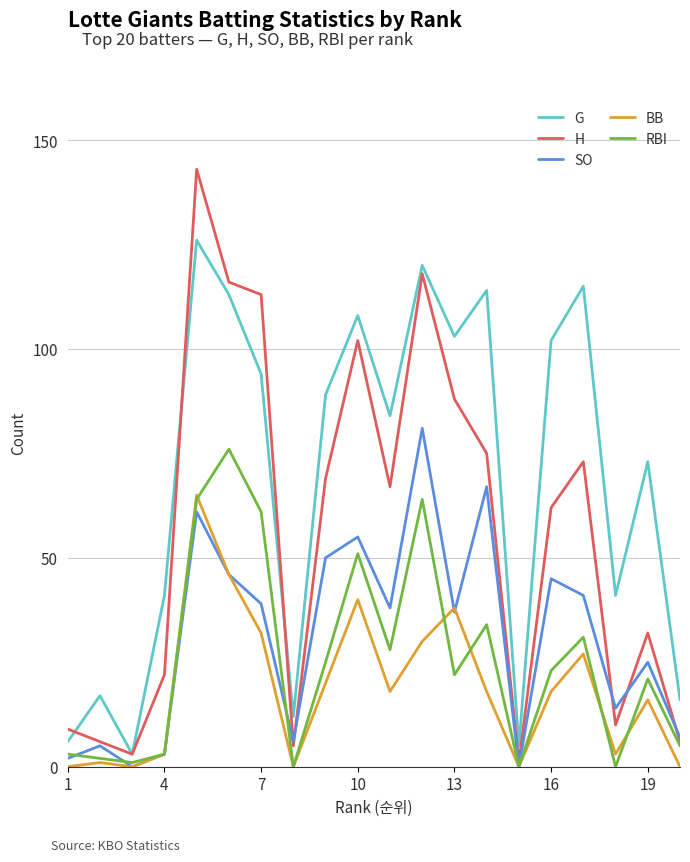

How many lines are shown in the chart?

5